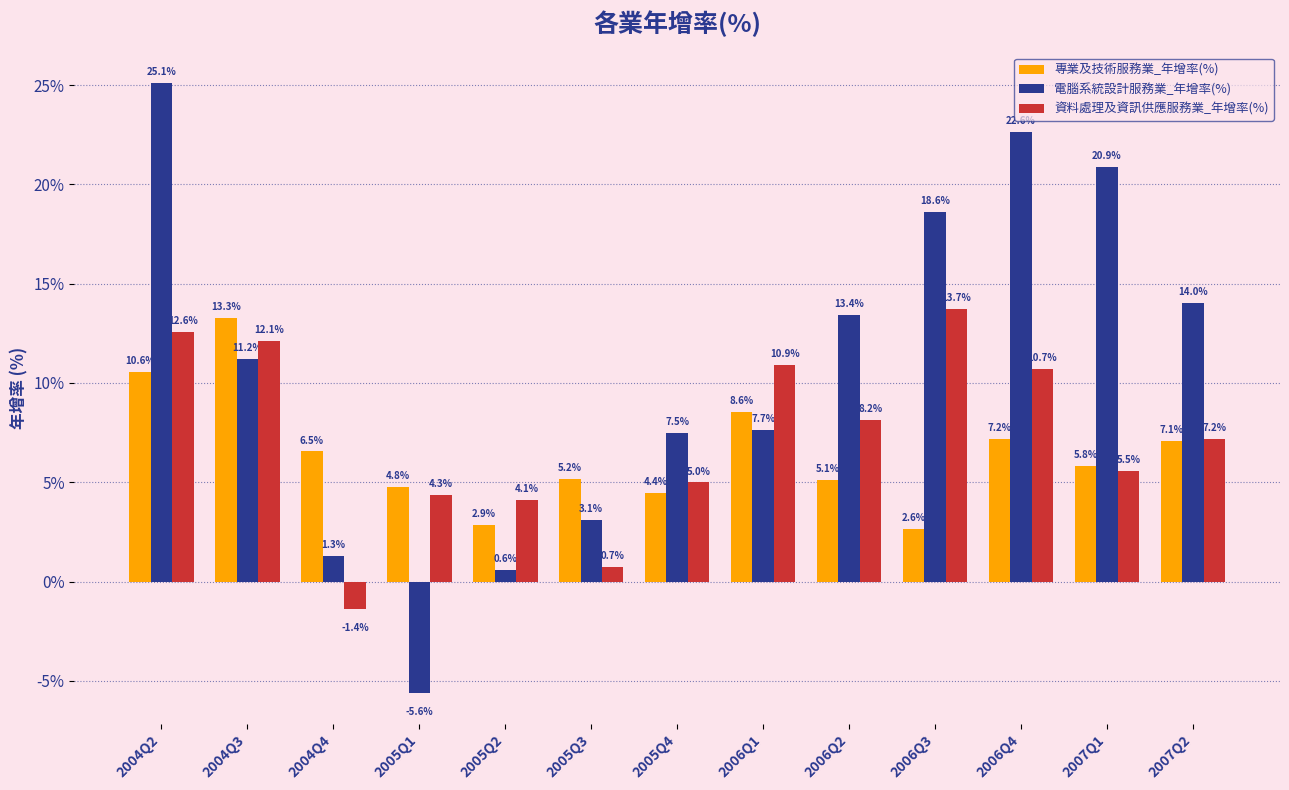

What is the label of the 2nd bar from the left?

2004Q3